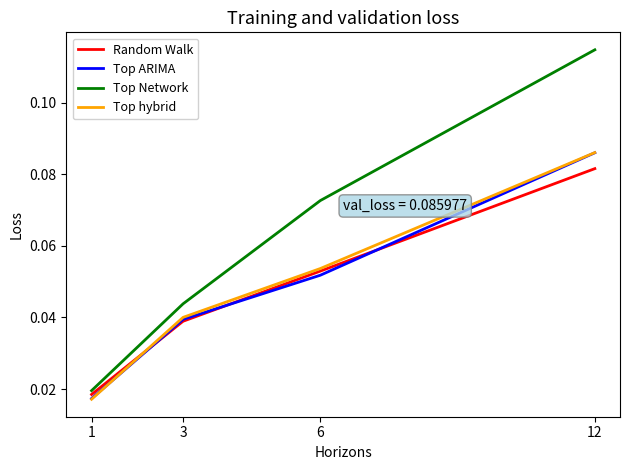

Between 3 and 6, which series saw the biggest shift?

Top Network